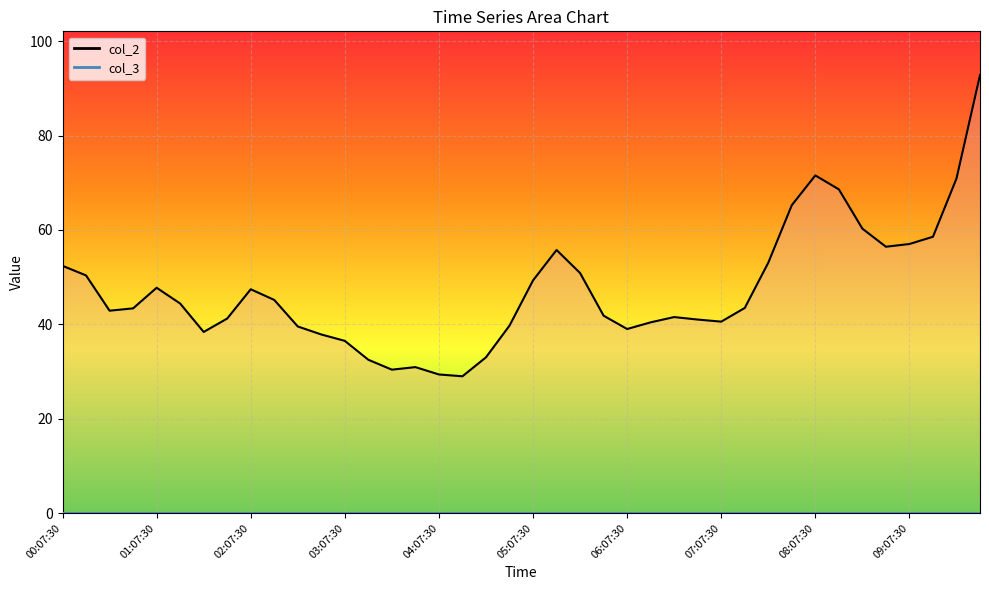

List the labels in order of value, smallest first.

04:22:30, 04:07:30, 03:37:30, 03:52:30, 03:22:30, 04:37:30, 03:07:30, 02:52:30, 01:37:30, 06:07:30, 02:37:30, 04:52:30, 06:22:30, 07:07:30, 06:52:30, 01:52:30, 06:37:30, 05:52:30, 00:37:30, 00:52:30, 07:22:30, 01:22:30, 02:22:30, 02:07:30, 01:07:30, 05:07:30, 00:22:30, 05:37:30, 00:07:30, 07:37:30, 05:22:30, 08:52:30, 09:07:30, 09:22:30, 08:37:30, 07:52:30, 08:22:30, 09:37:30, 08:07:30, 09:52:30